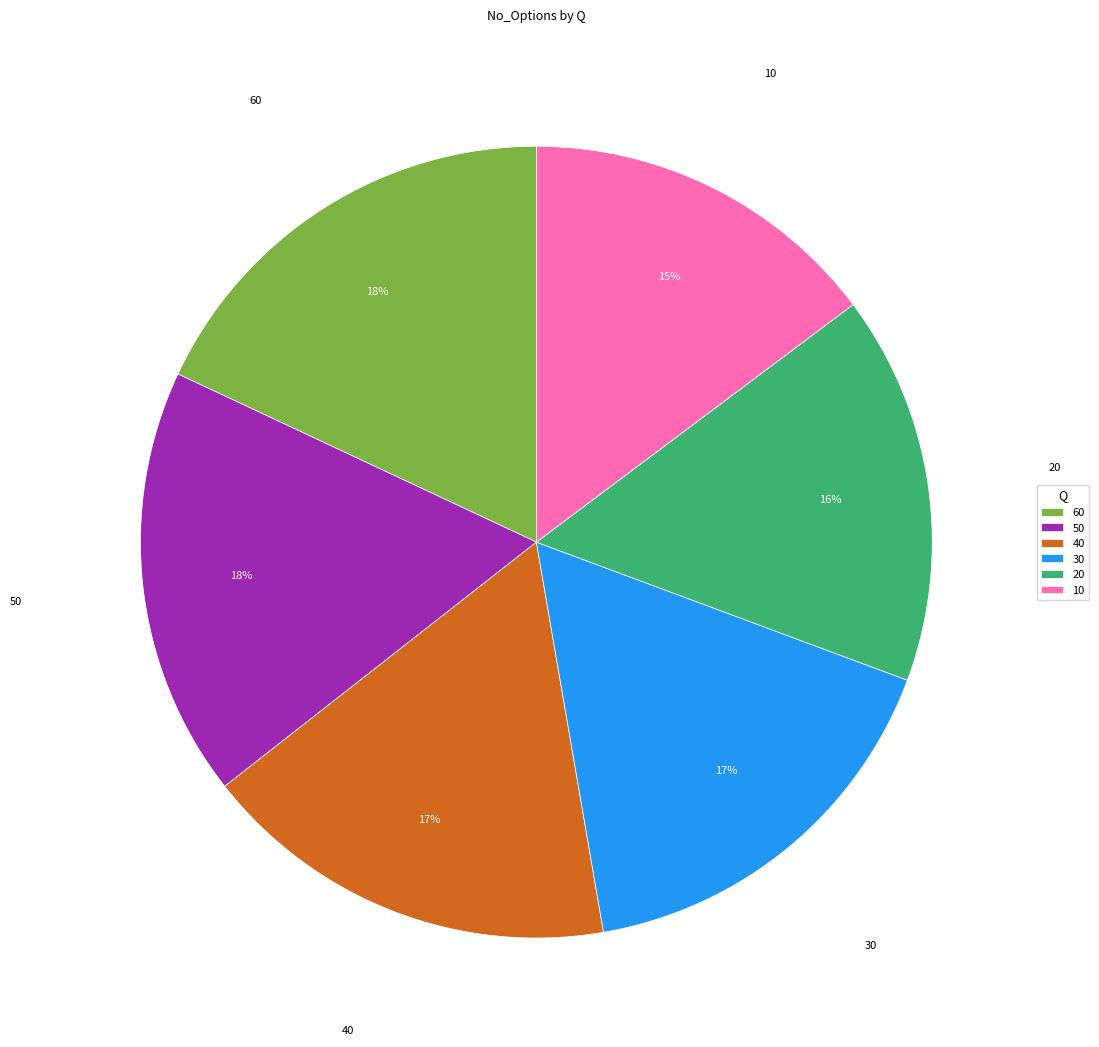

What is the smallest slice in the pie chart?

10